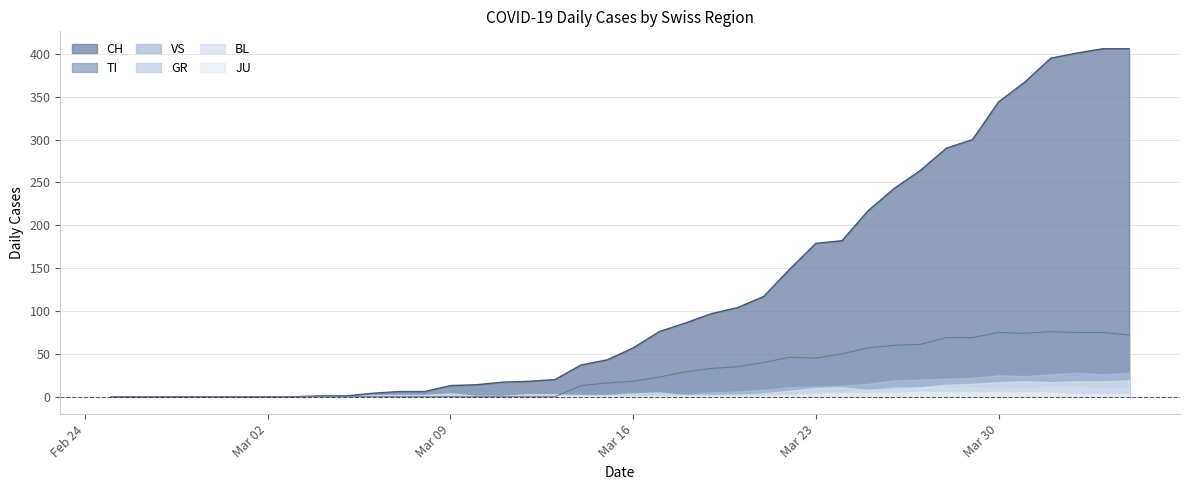

Is it true that GR equals 1 at 2020-03-17?

True